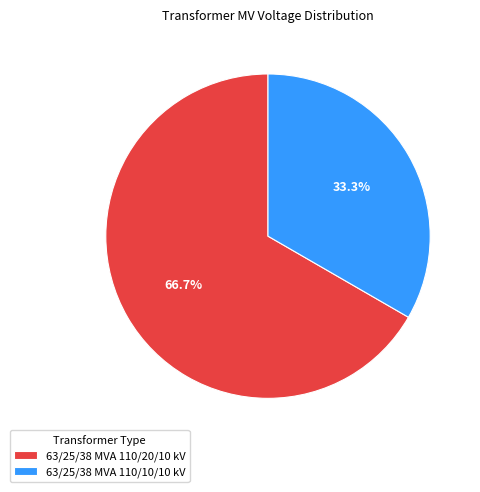

To the nearest percent, what percentage of the pie is 63/25/38 MVA 110/10/10 kV?

33%